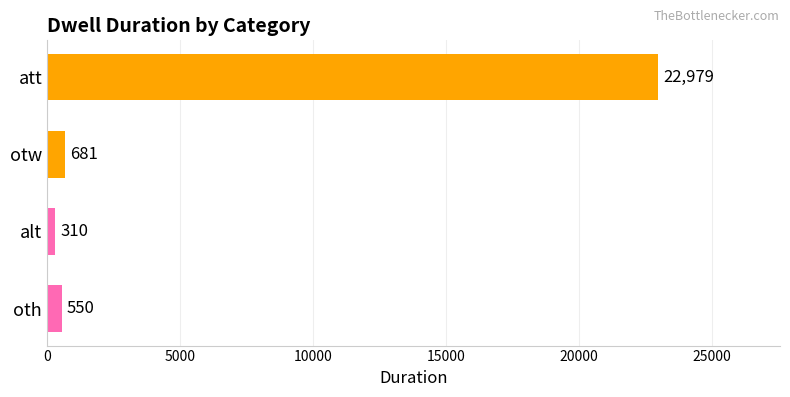

How many series are shown in this chart?

1